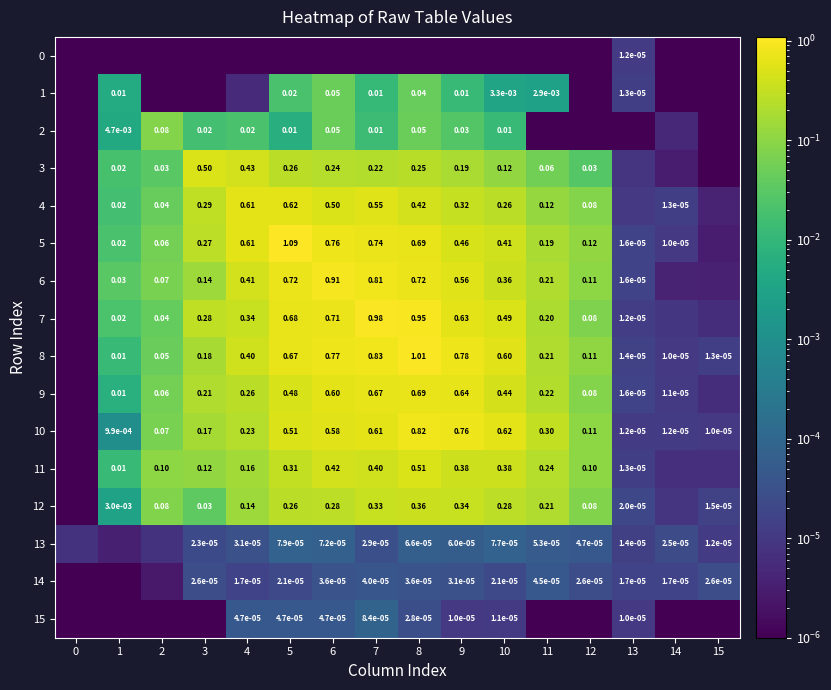

What is the sum of all 8 values?

5.6